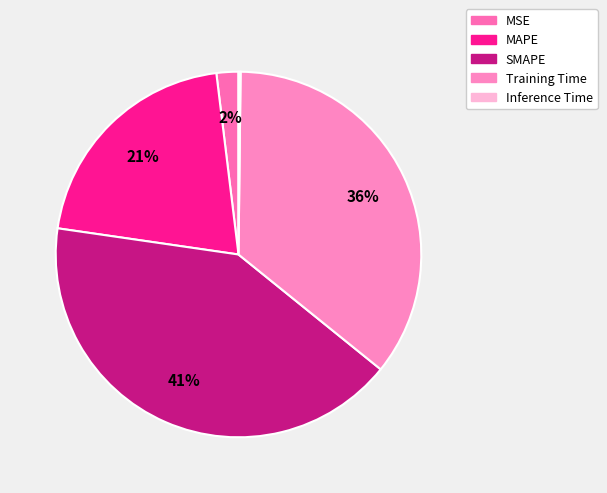

Which has a higher value, MAPE or Training Time?

Training Time